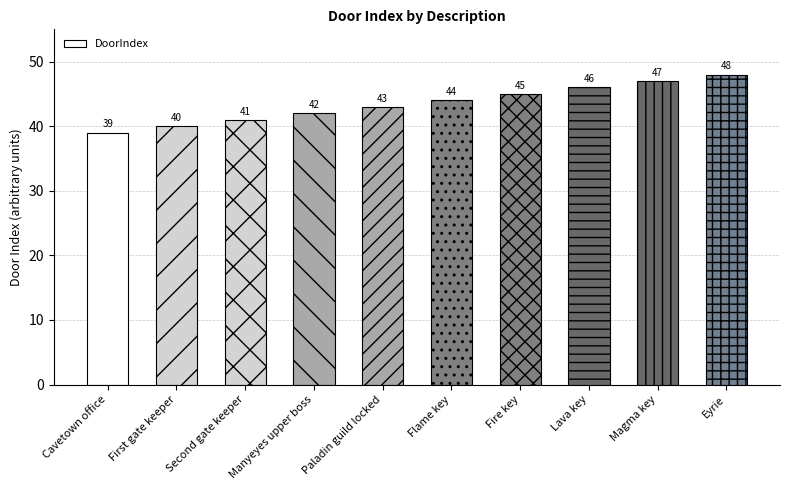

Is it true that the value at Fire key is 45?

True